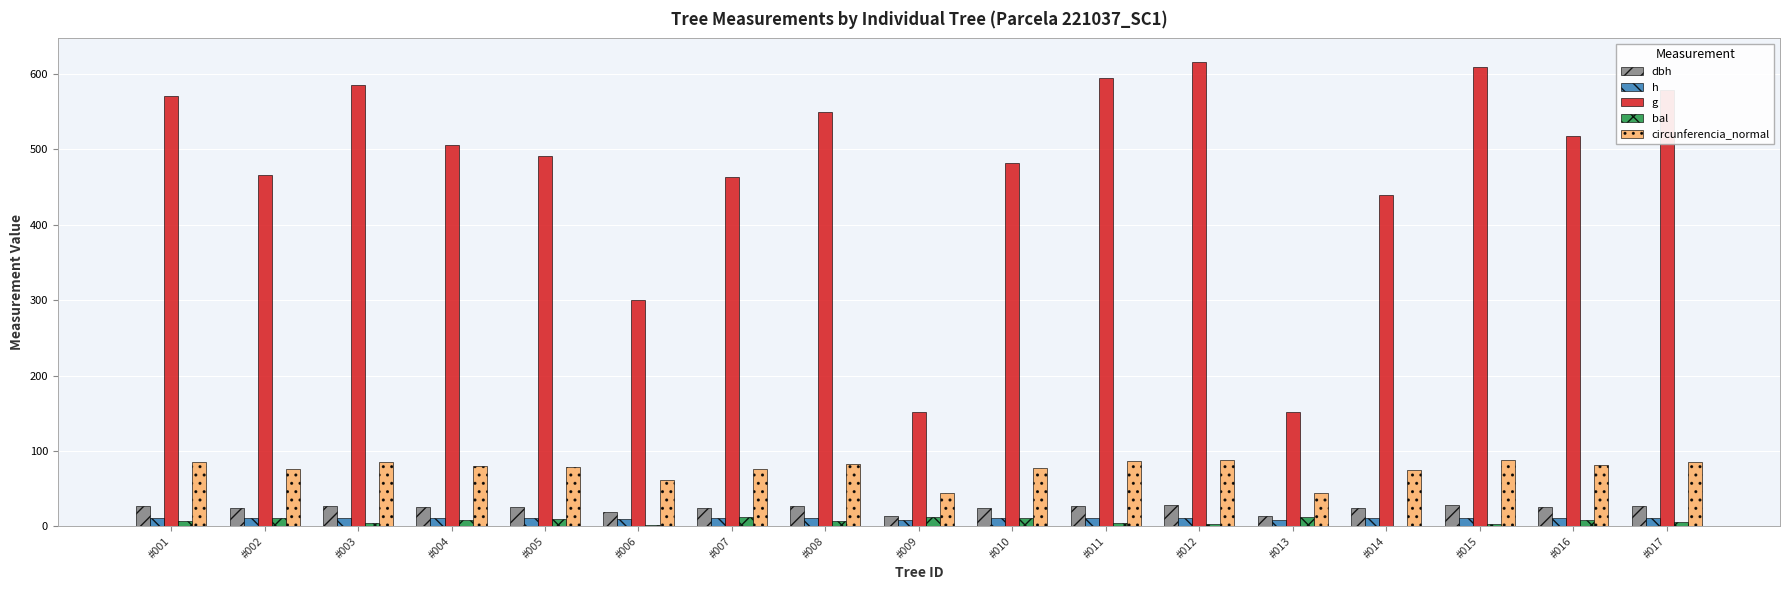

The value of g at #001 is 570.4. True or false?

True